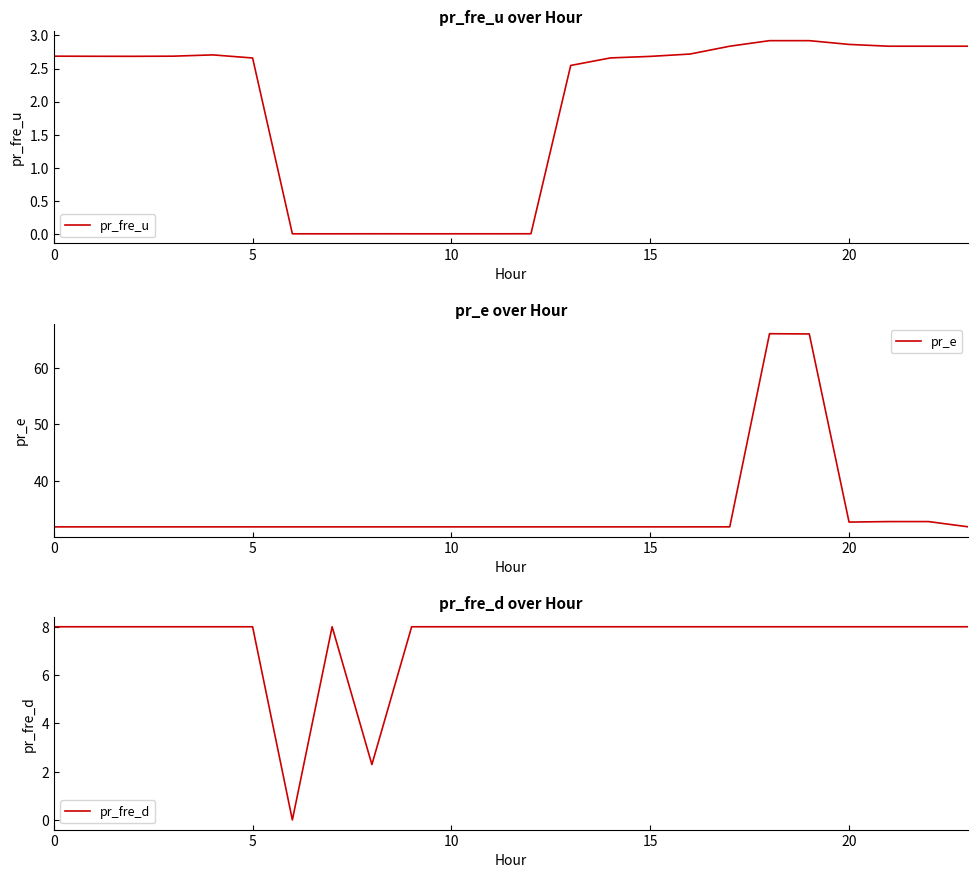

The value of pr_e at 15 is 12.8. True or false?

False